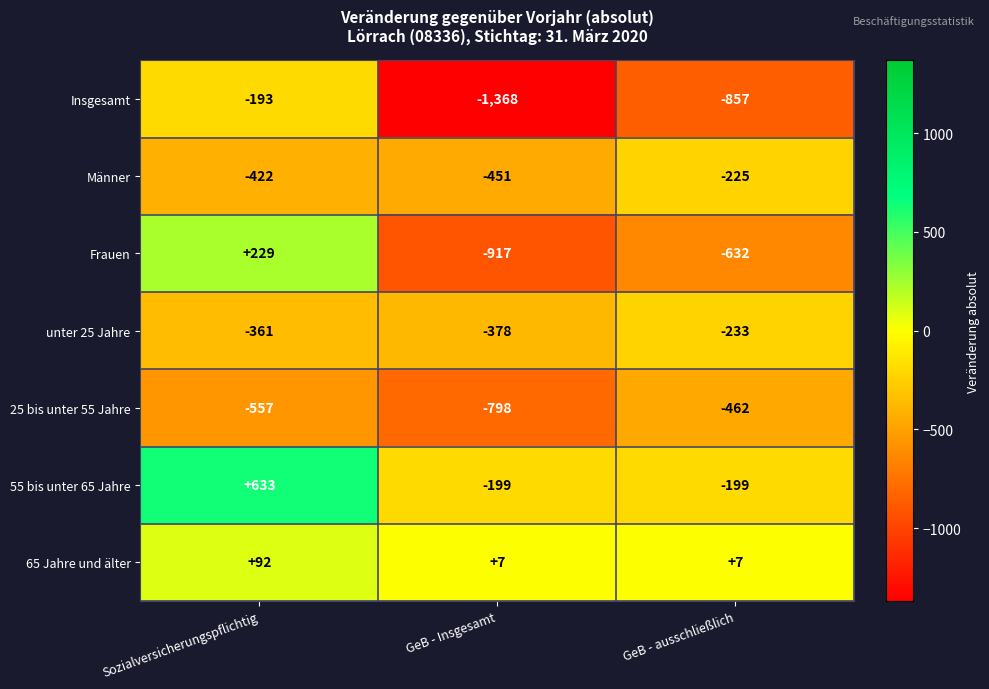

At which category is the sum across all series the highest?

Sozialversicherungspflichtig